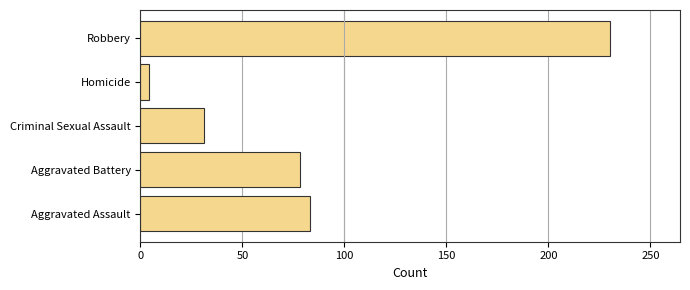

What is the difference between the second highest and second lowest values?

52